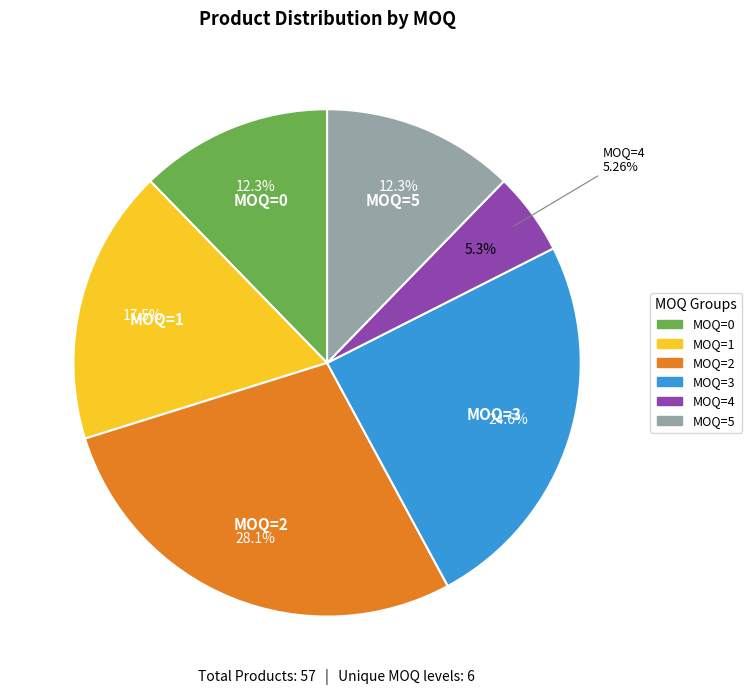

What is the smallest slice in the pie chart?

MOQ=4